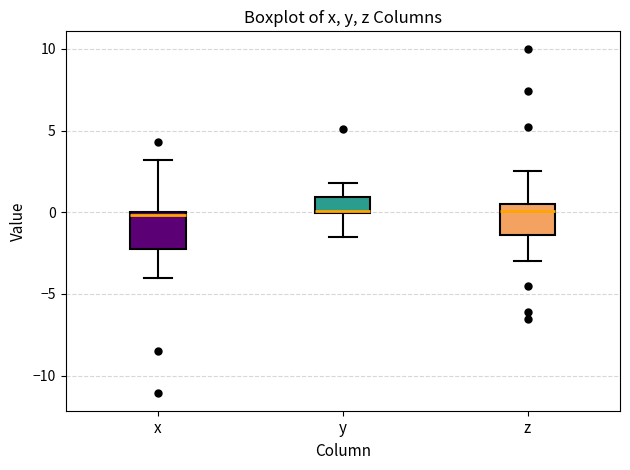

Reading left to right, read every box against the y-axis: the position of its median line, the range the box covers, and the ends of its whiskers. The values are not printed on the chart, so give them approximately, as read against the axis.

x: median 0.0 (just below the box's upper edge), box -2.5 to 0.0, whiskers -4.0 to 3.0
y: median 0.0 (drawn on the box's lower edge), box 0.0 to 1.0, whiskers -1.5 to 2.0
z: median 0.0, box -1.5 to 0.5, whiskers -3.0 to 2.5